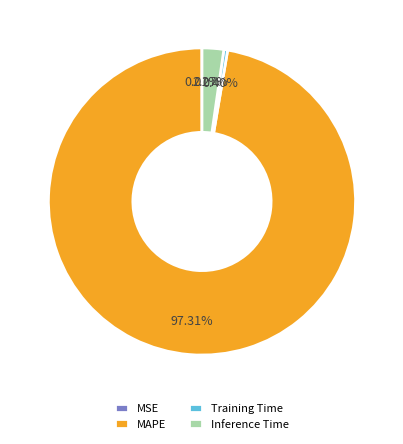

True or false: Inference Time accounts for 2% of the total.

True